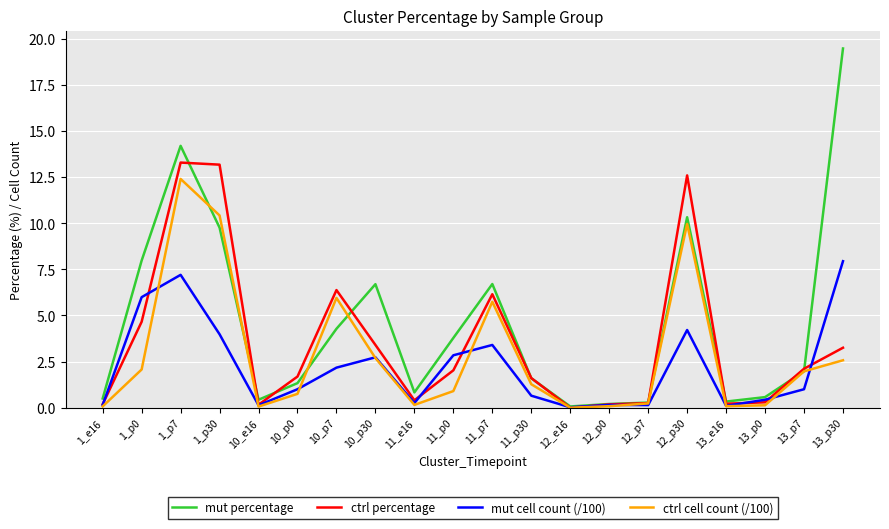

Which series has the largest range (max minus min)?

mut percentage